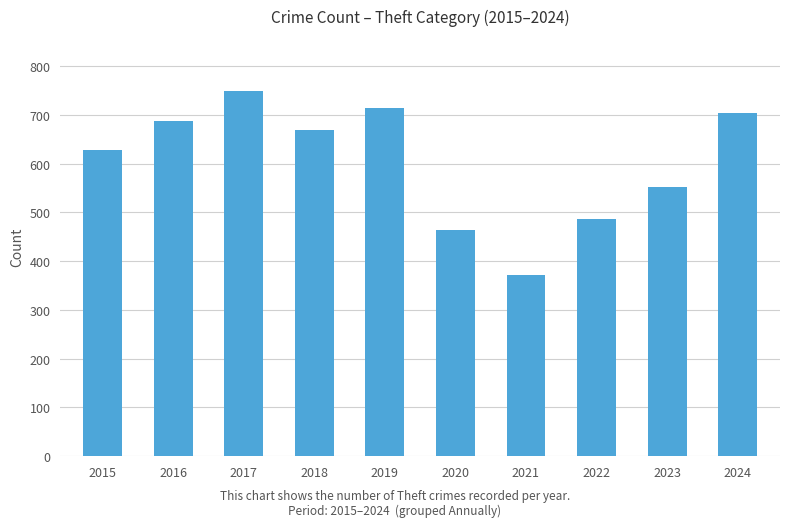

Where is the data nearest to the value 560?

2023